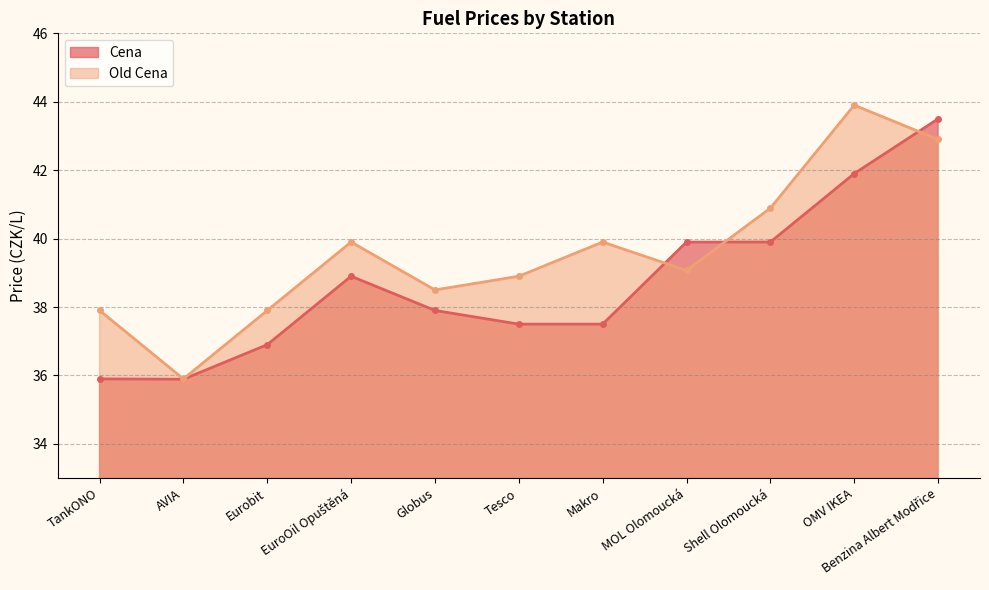

What is the sum of the Cena values at Globus and EuroOil Opuštěná?

76.8